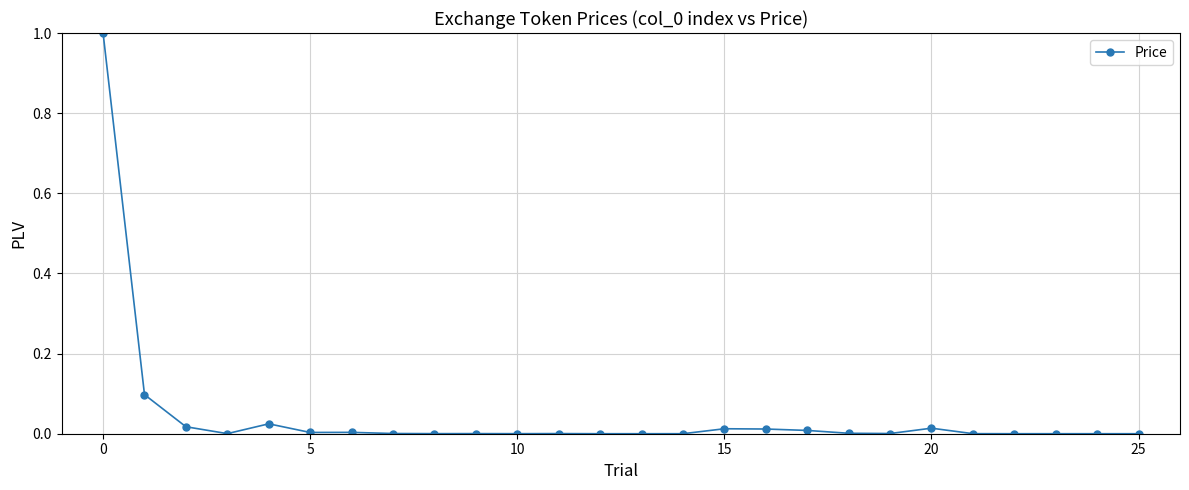

True or false: there are more than 2 points higher than both neighbors.

True